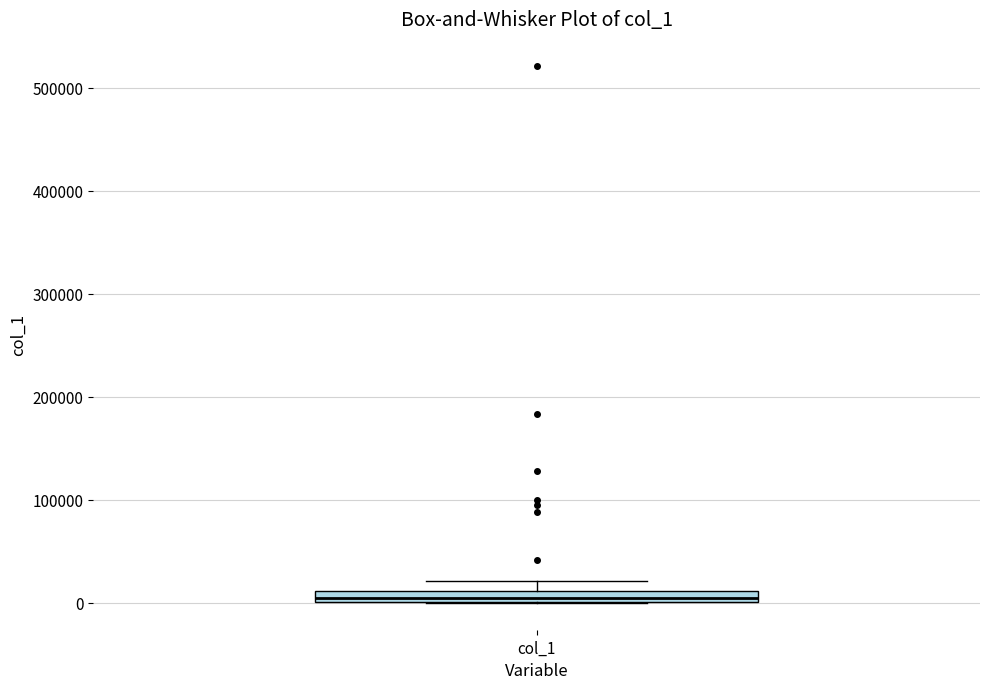

Where is the lower edge of the box for col_1 on the y-axis? The values are not printed on the chart, so give them approximately, as read against the axis.

0